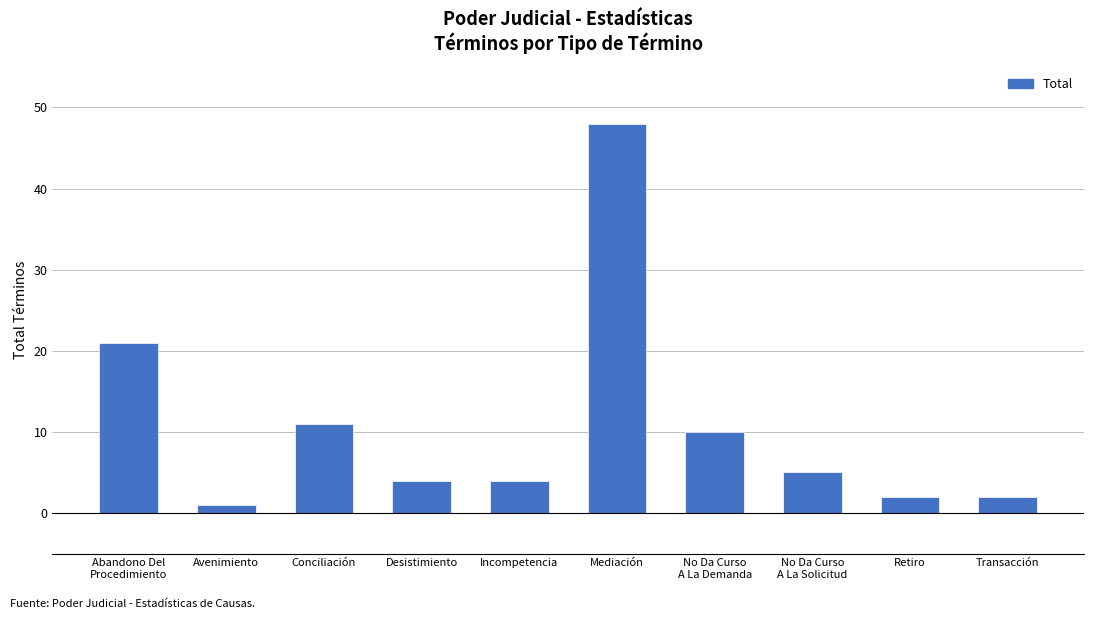

What is the difference between the values at Conciliación and Desistimiento?

7